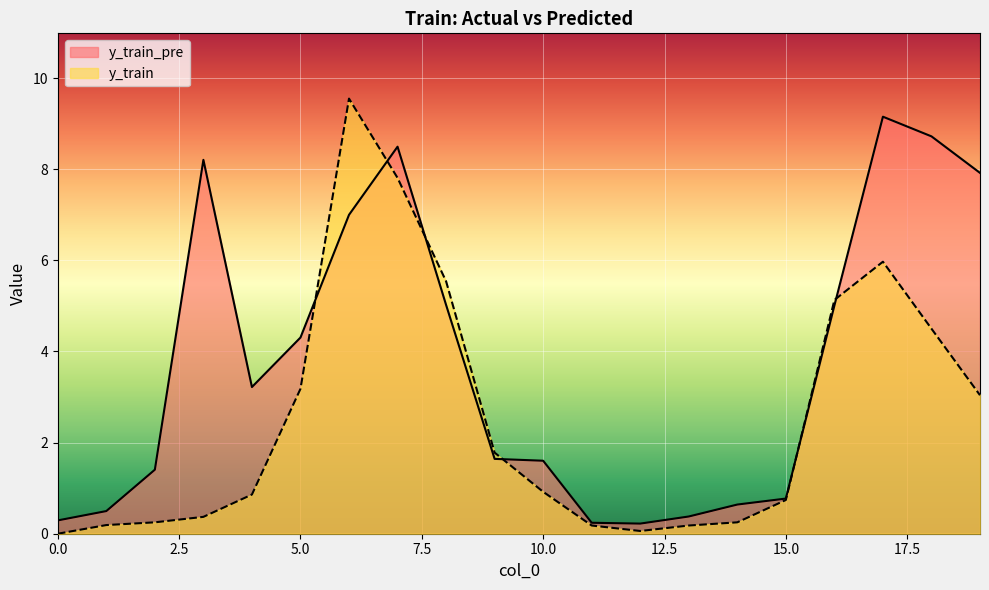

How many lines are shown in the chart?

2